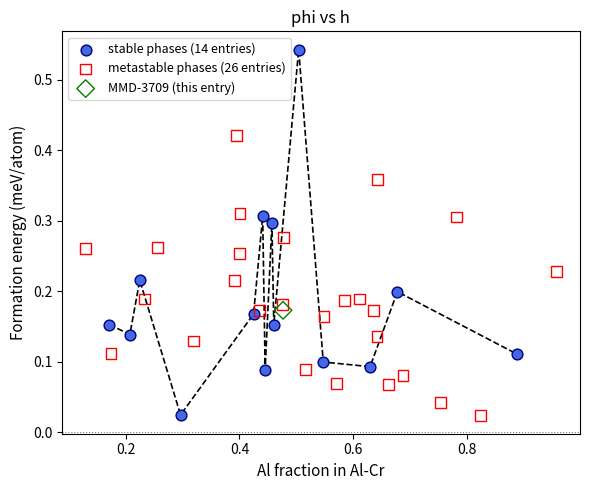

Which series reaches the maximum Y coordinate?

stable phases (14 entries)